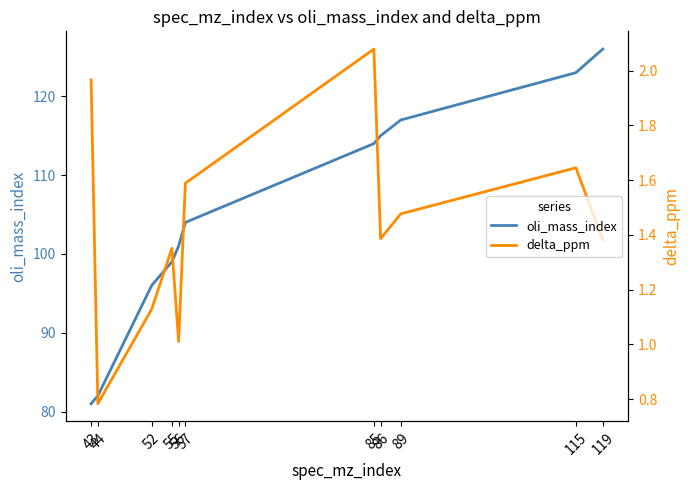

True or false: delta_ppm and oli_mass_index intersect in this chart.

False